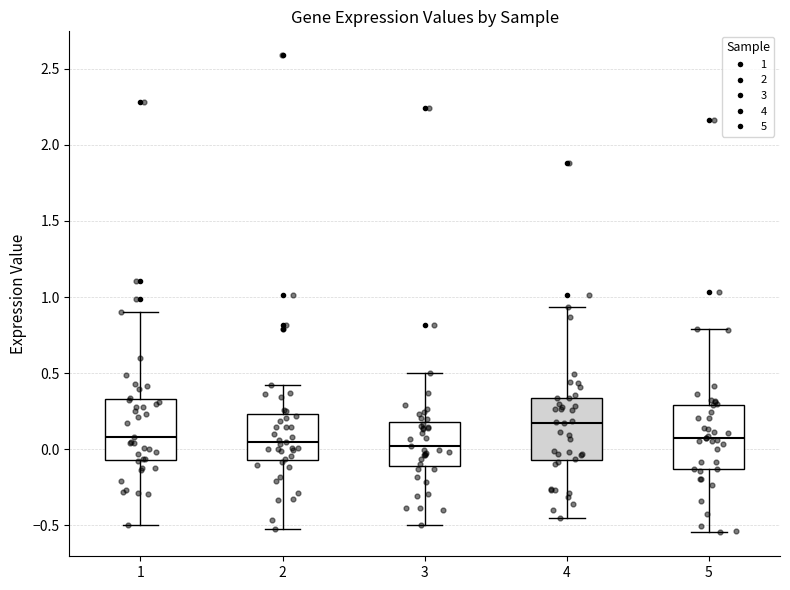

Where is the upper edge of the box at x = 2 on the y-axis? The values are not printed on the chart, so give them approximately, as read against the axis.

0.25